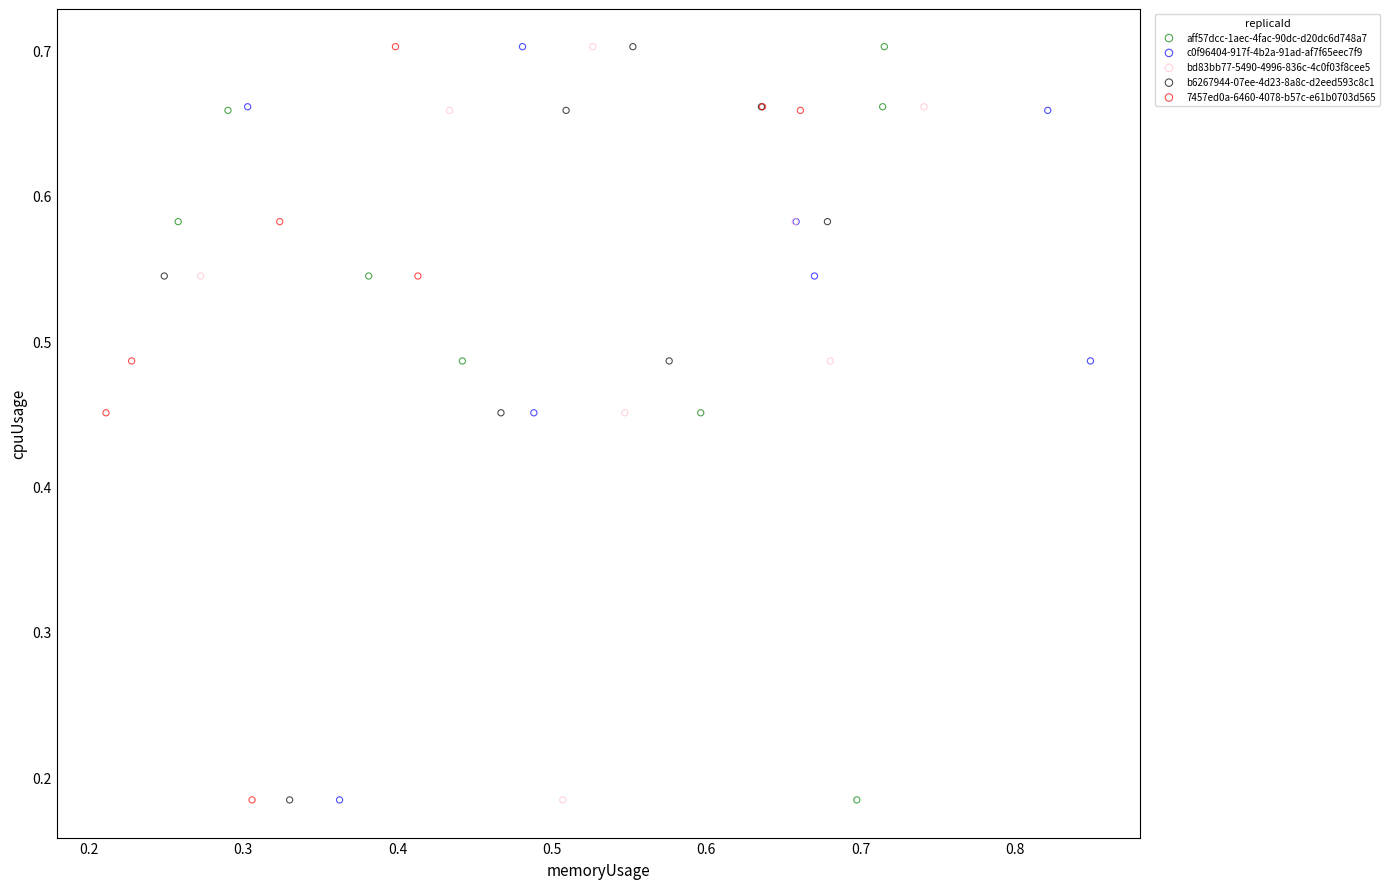

Which series has the largest Y range (max minus min)?

7457ed0a-6460-4078-b57c-e61b0703d565